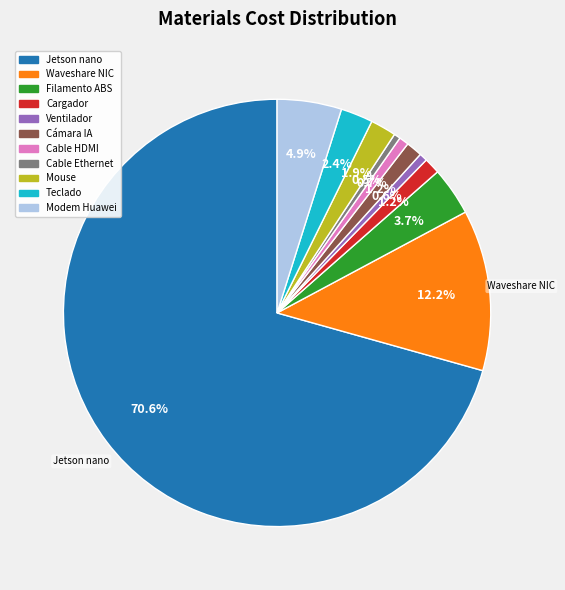

Is there any slice that represents more than half of the pie?

Yes